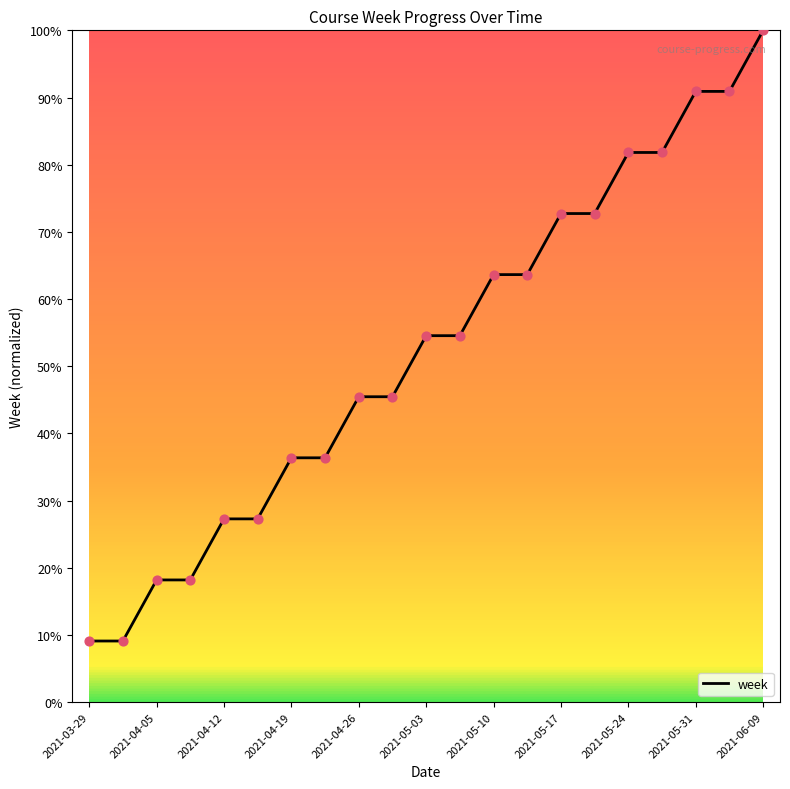

Does the chart have visible grid lines?

No